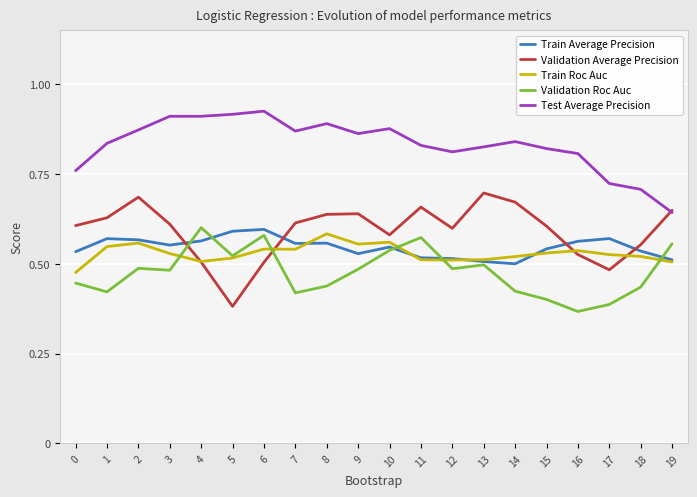

The value of Validation Average Precision at 19 is 0.3. True or false?

False